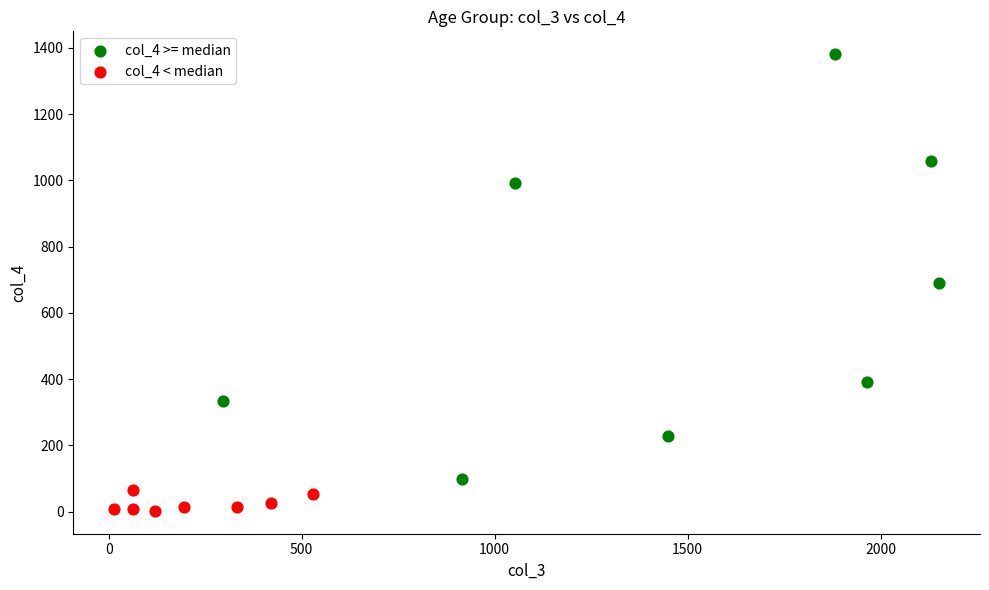

Which series reaches the maximum Y coordinate?

col_4 >= median